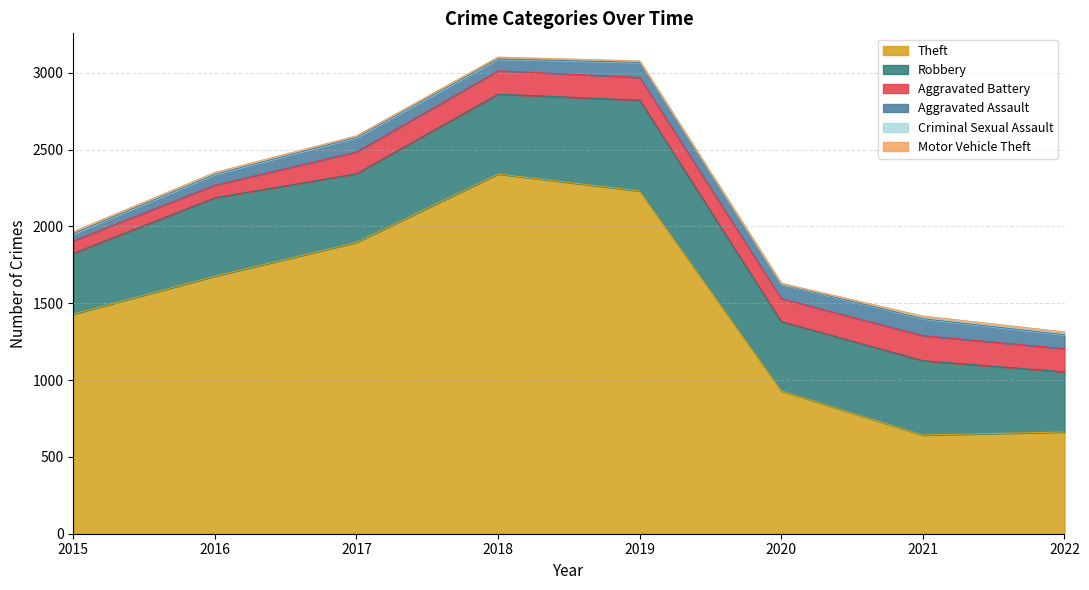

What is the highest value of the Aggravated Assault series?

110